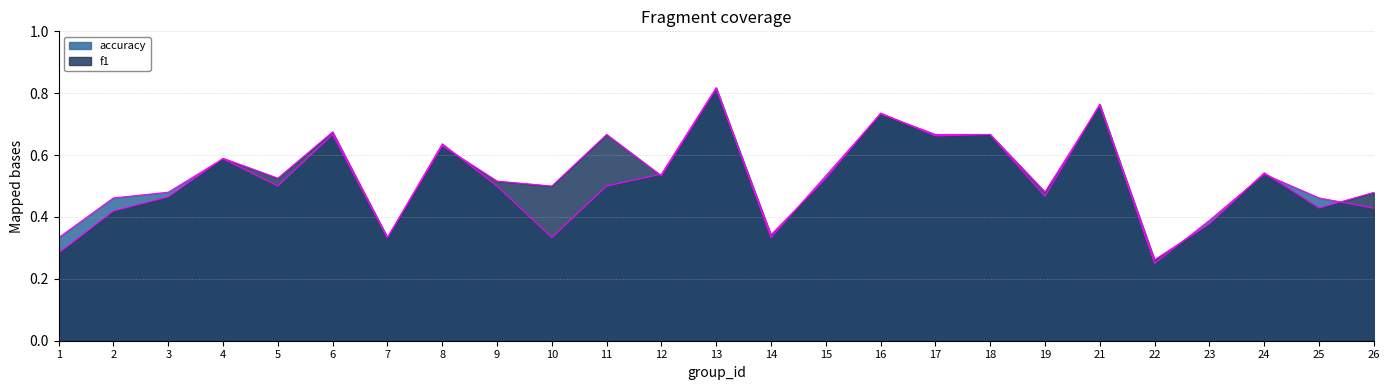

True or false: f1 has a value of 0.3 at 25.

False